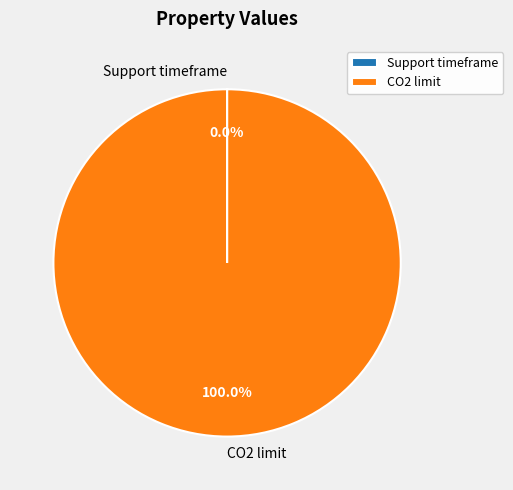

Does any single category account for the majority?

Yes